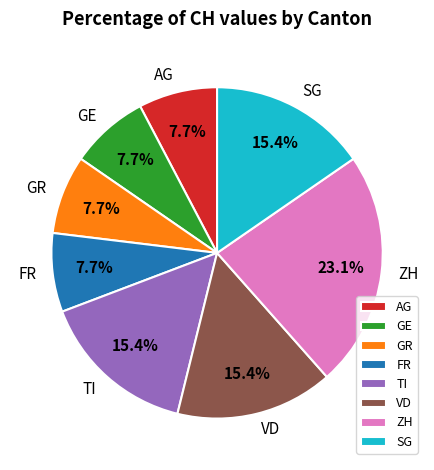

Combined, what portion of the pie is TI and VD?

30.8%